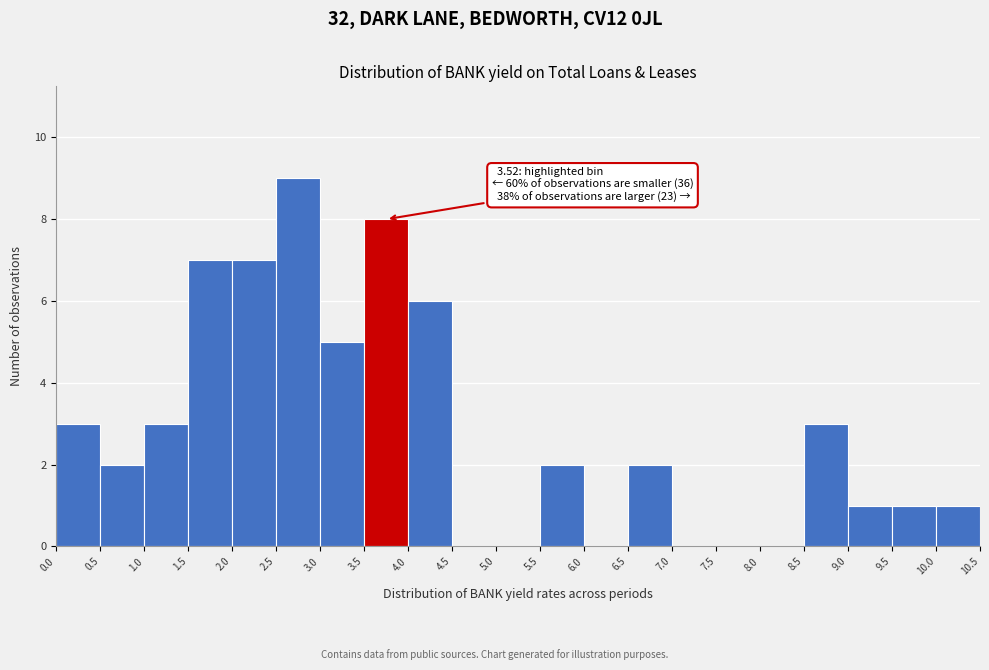

Which range on the x-axis has the tallest bar?

2.5 to 3.0